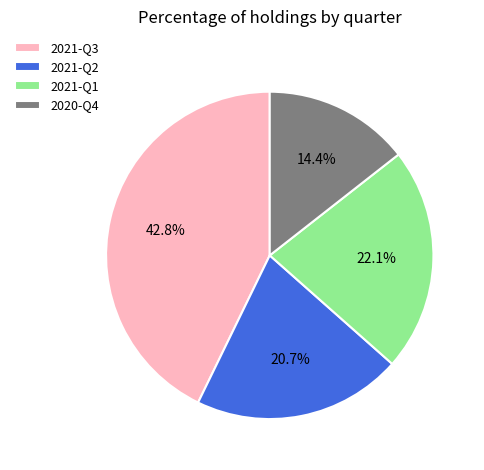

Is there any slice that represents more than half of the pie?

No